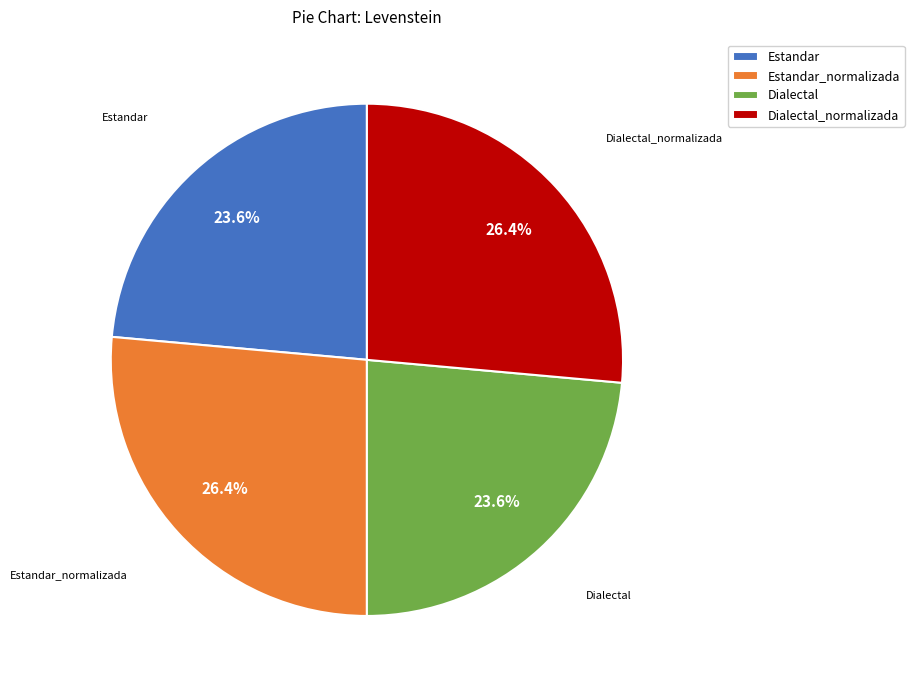

The Dialectal_normalizada slice represents 41% of the pie. True or false?

False